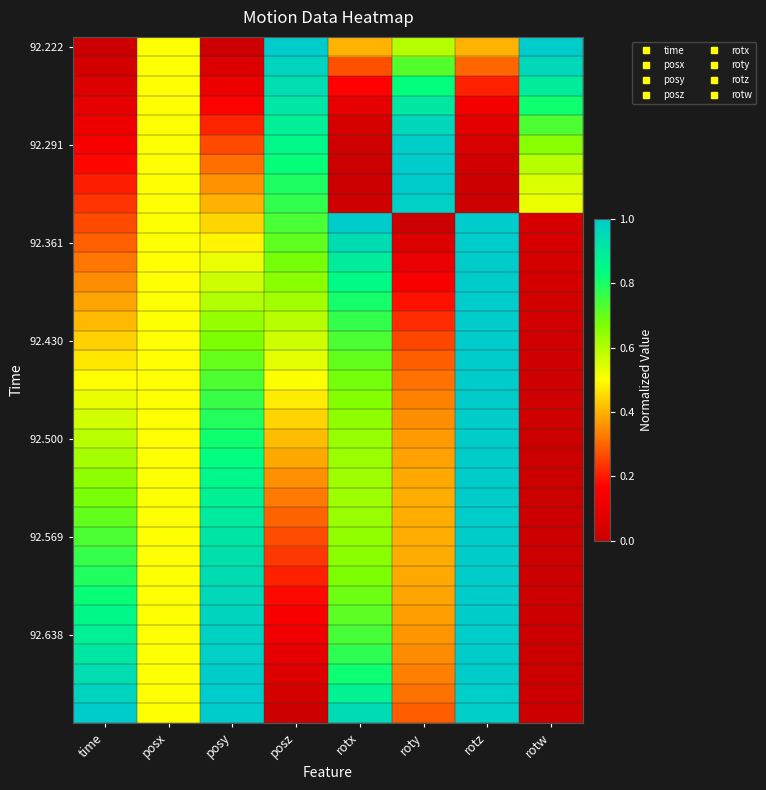

What is the difference between the highest and lowest values at posz?

1.0